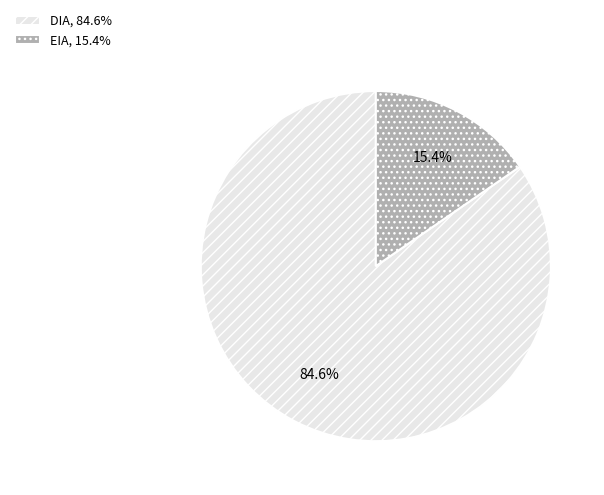

Which has a higher value, EIA or DIA?

DIA